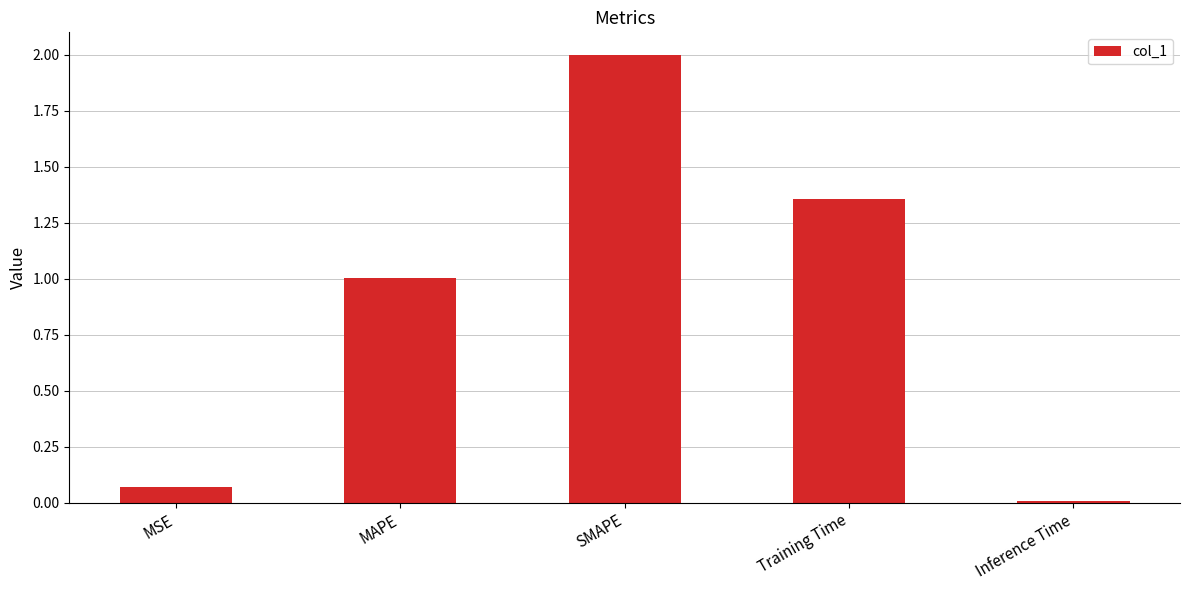

What is the sum of the values at MSE and MAPE?

1.1